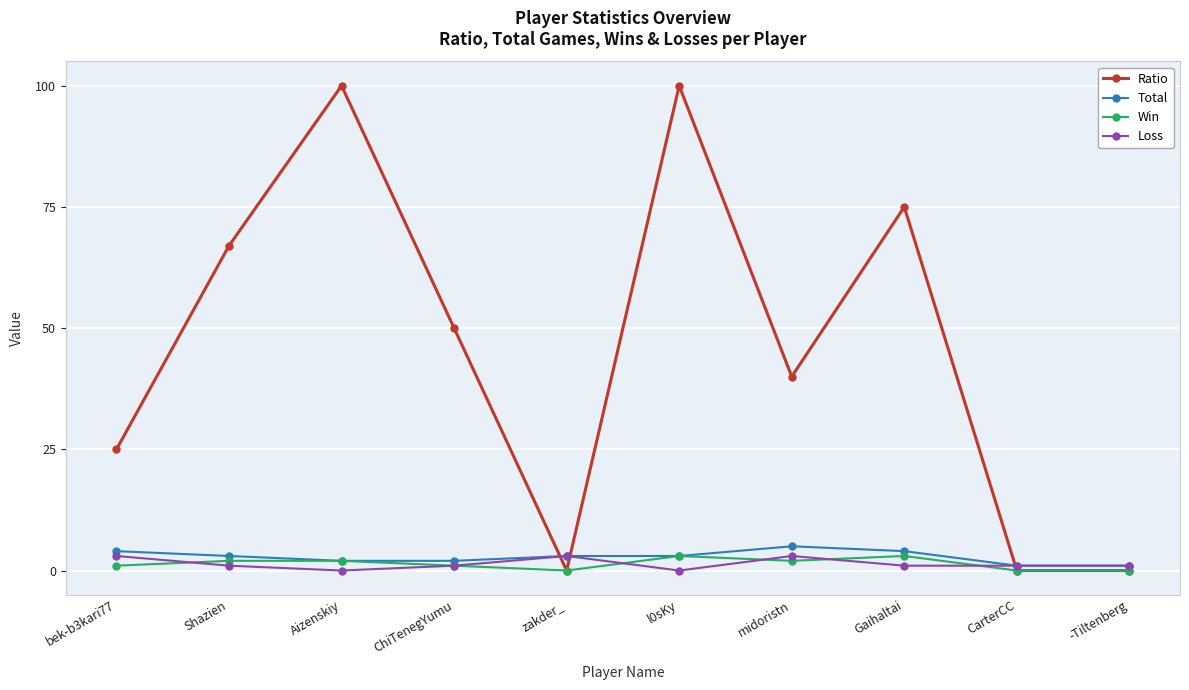

True or false: Win has more than 0 points higher than both neighbors.

True